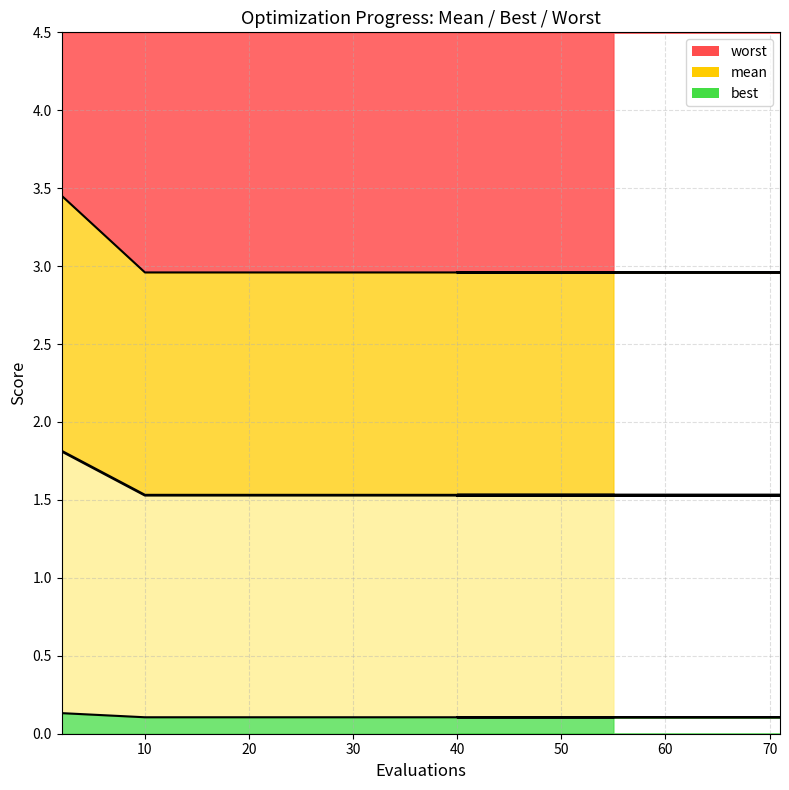

What is the average value of the best series?

0.1